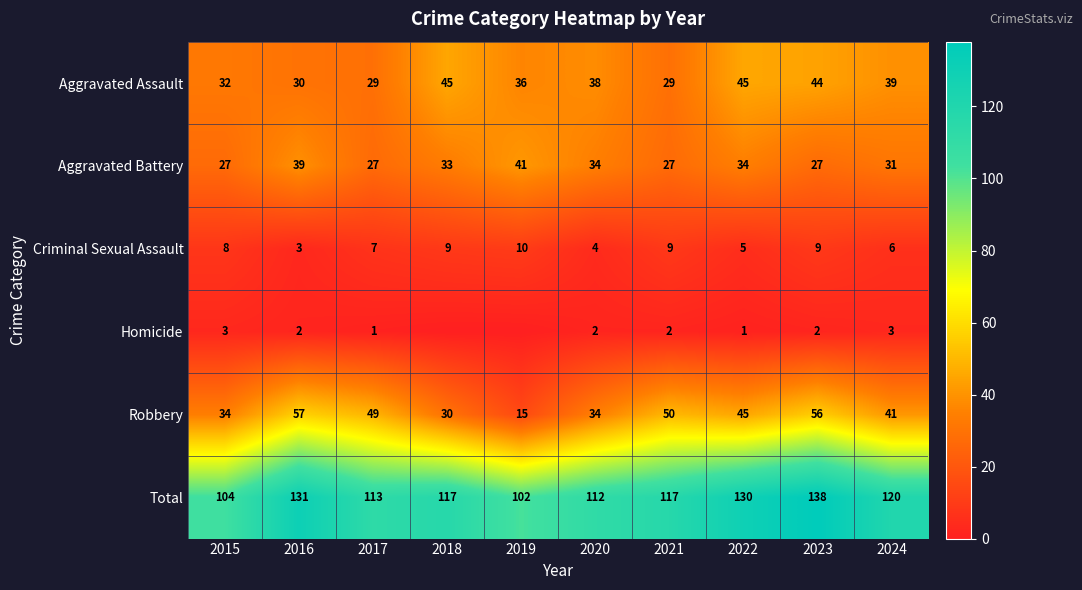

Rank the series at 2021 from lowest to highest value.

Homicide, Criminal Sexual Assault, Aggravated Battery, Aggravated Assault, Robbery, Total